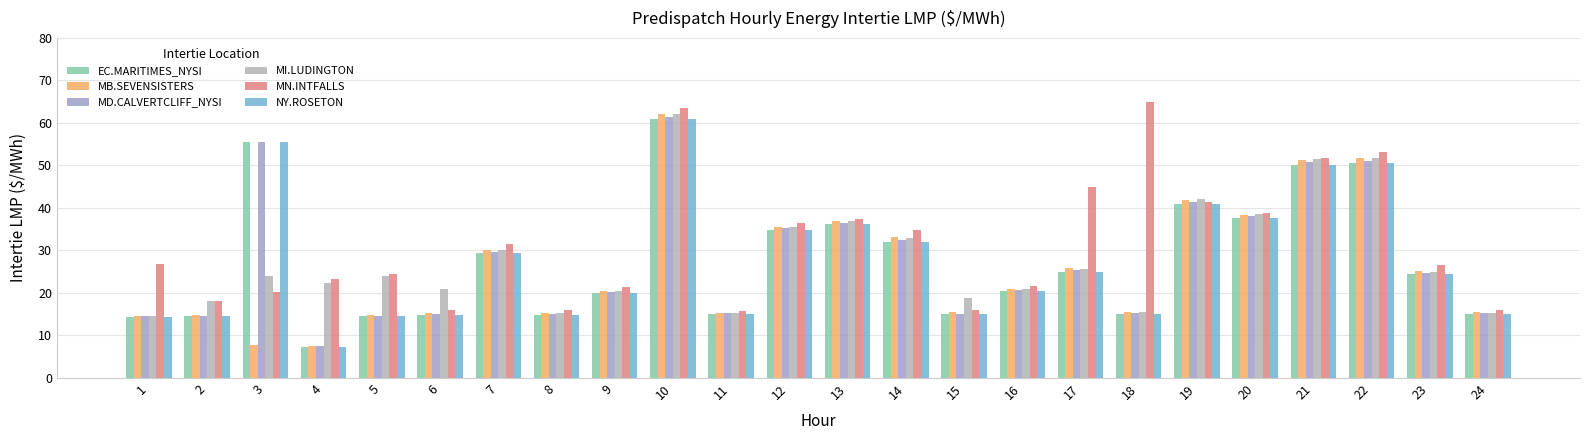

At which category is the sum across all series the highest?

10